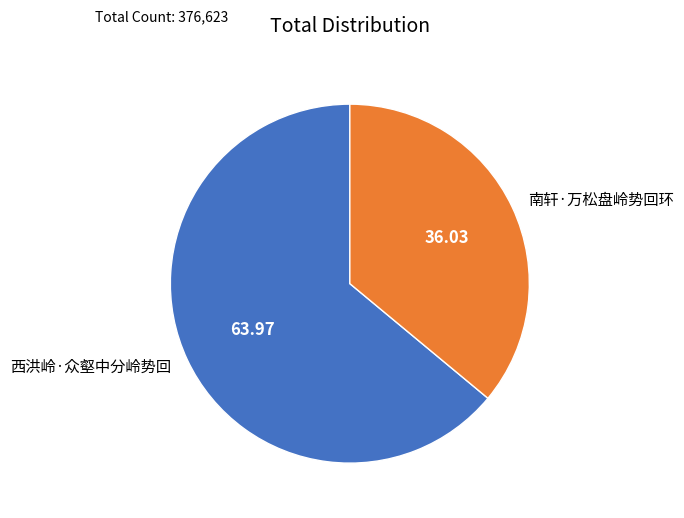

What is the ratio of the value at 西洪岭·众壑中分岭势回 to the value at 南轩·万松盘岭势回环?

1.8